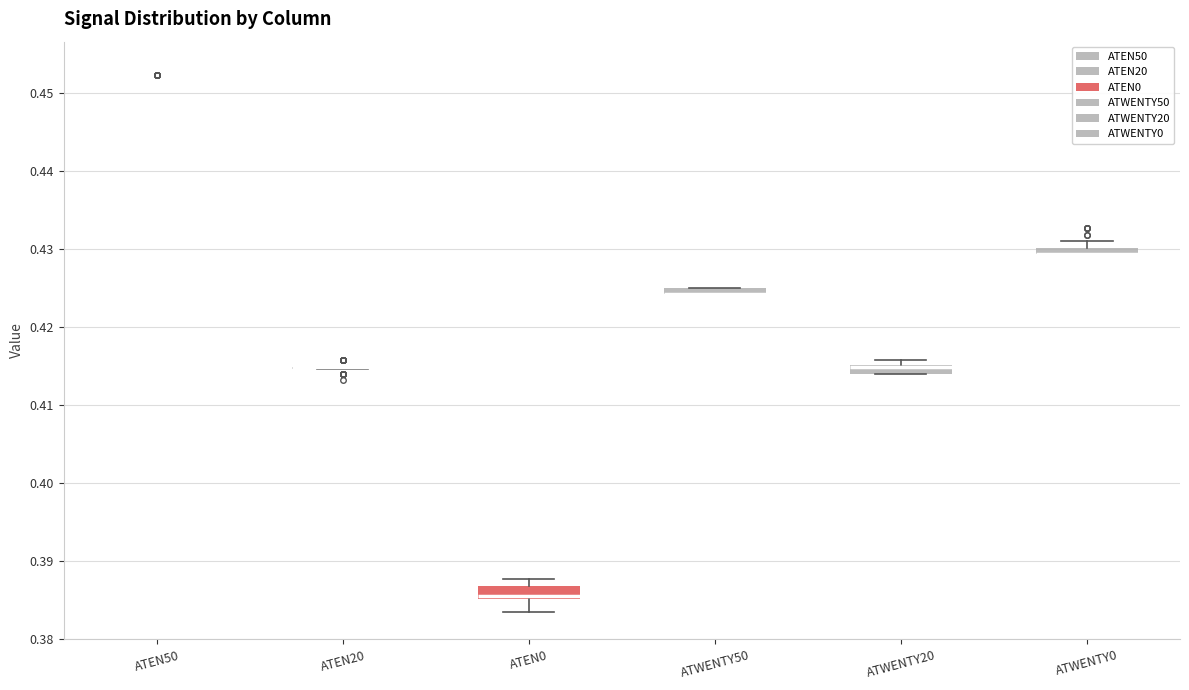

Where is the lower edge of the box for ATWENTY50 on the y-axis? The values are not printed on the chart, so give them approximately, as read against the axis.

0.424